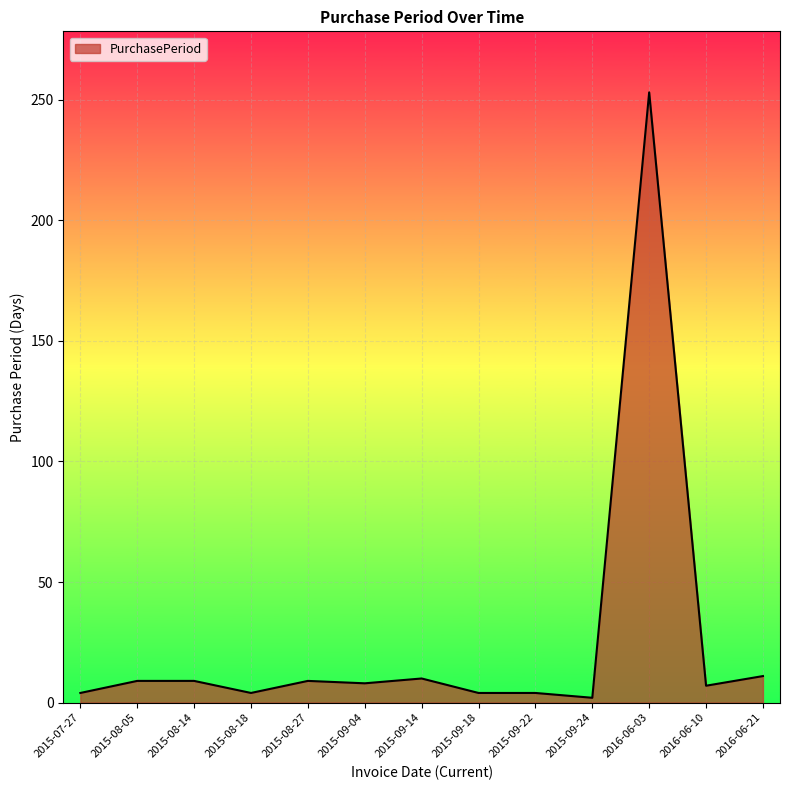

True or false: the data shows 2 at 2015-09-24.

True